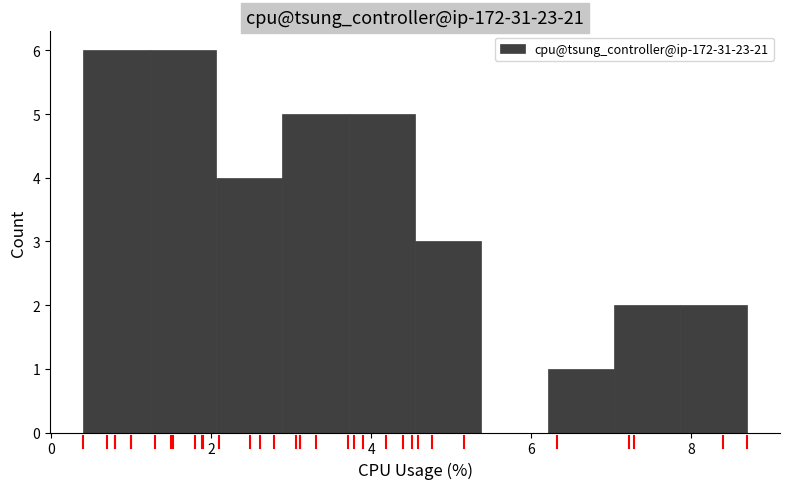

What is the height of the bar covering 1.2 to 2.0 on the x-axis? Neither the bar edges nor the heights are printed on the chart, so give them approximately, as read against the axes.

6